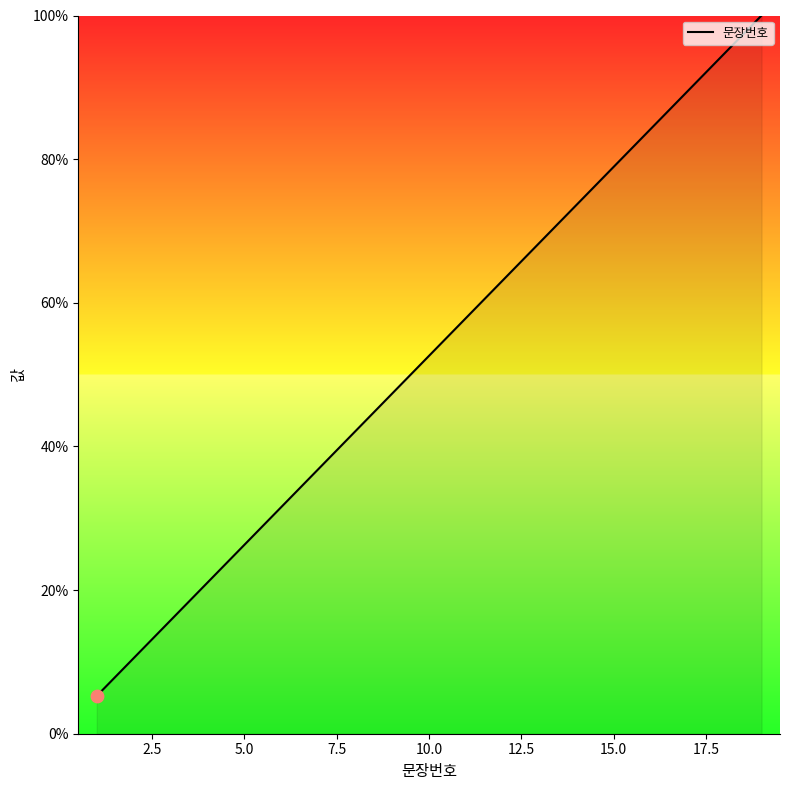

What is the smallest value displayed?

5.3